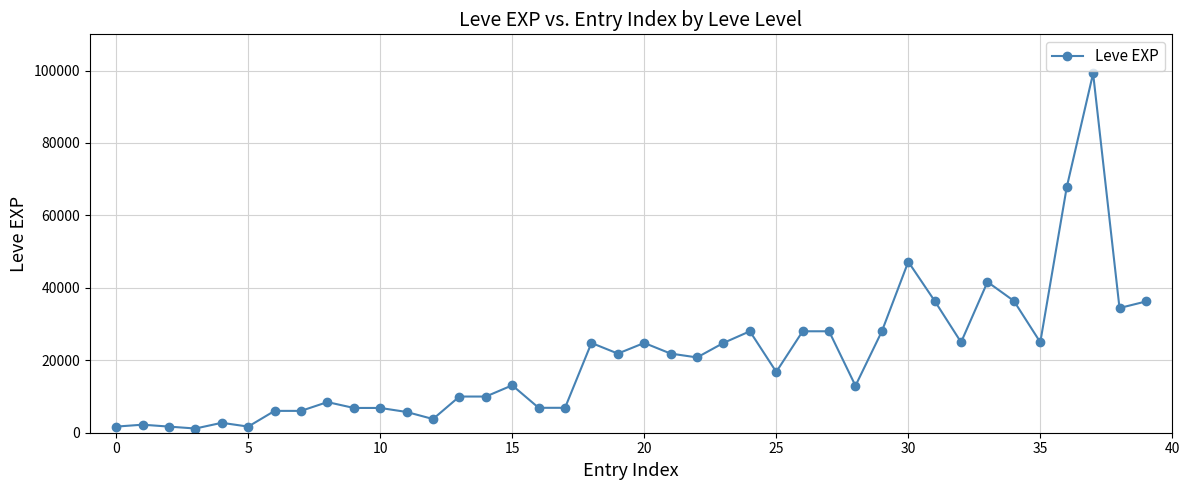

What is the value of the 38th point from the left?

99220